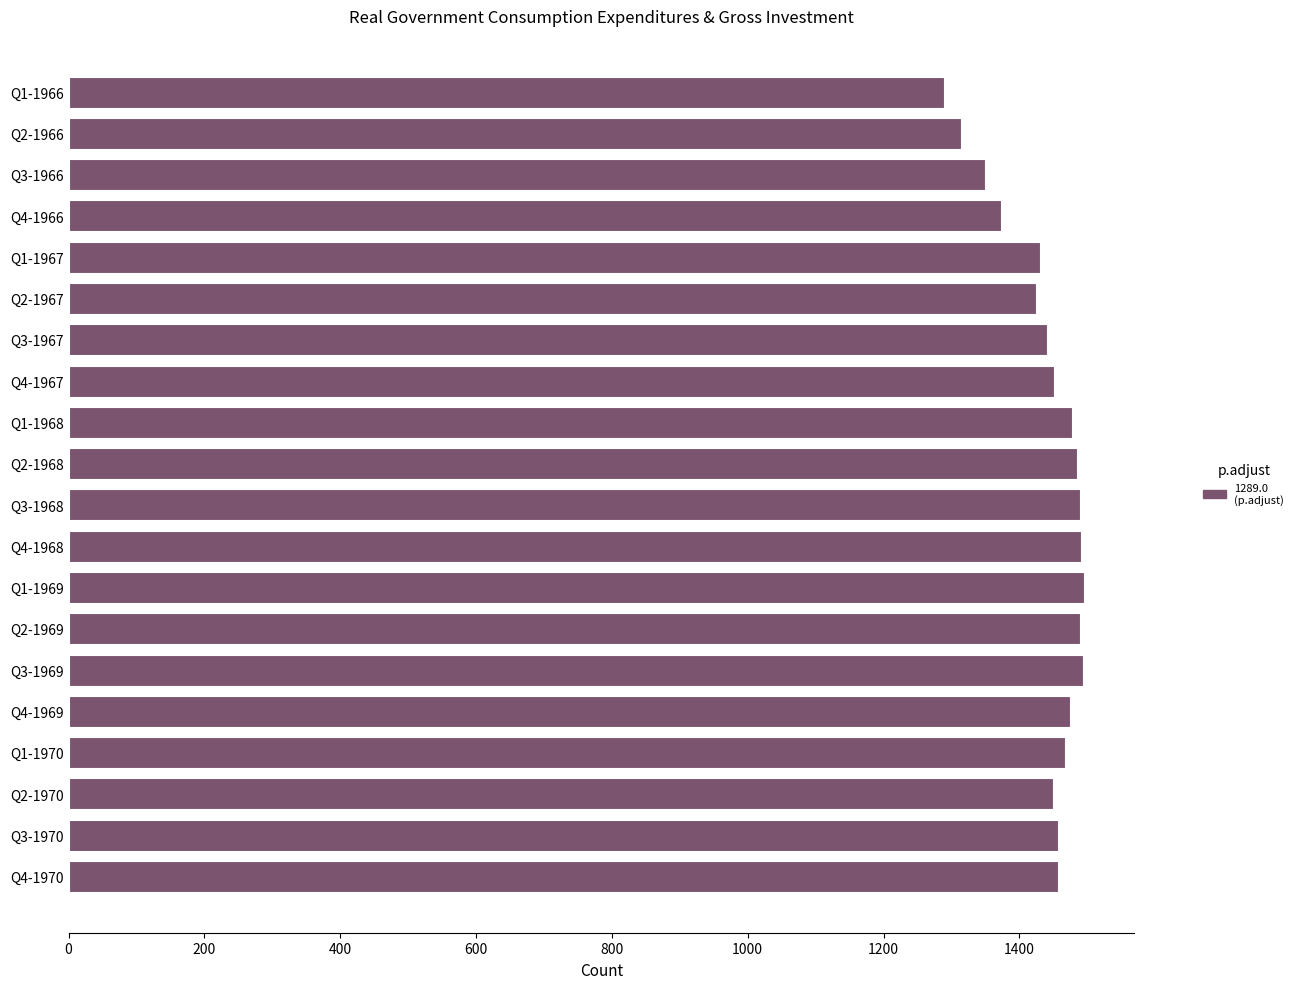

What is the maximum value shown in the chart?

1494.7